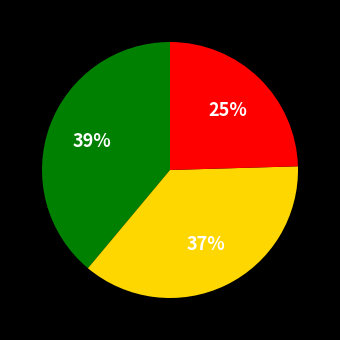

How many segments does this pie chart have?

3